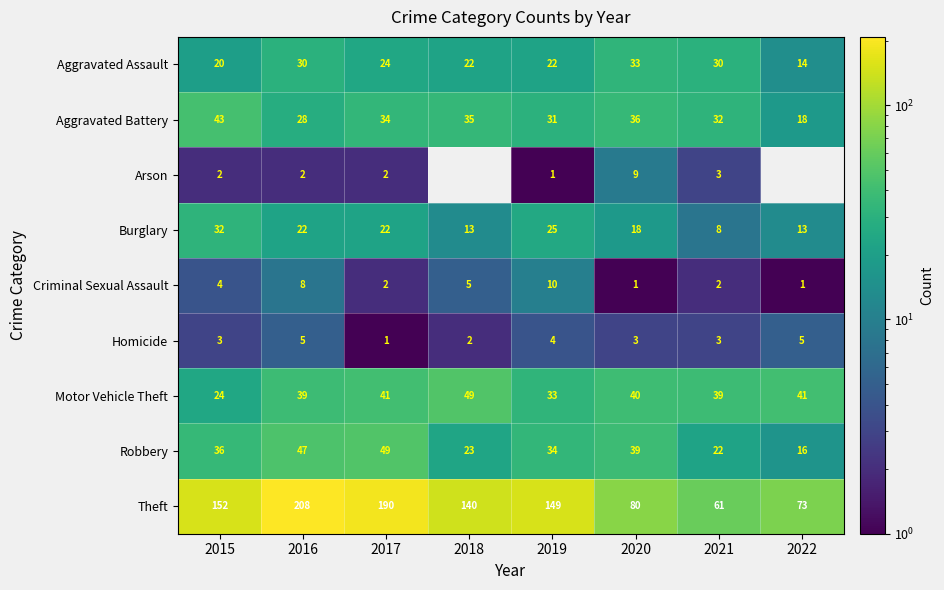

Count the Criminal Sexual Assault values in the range 2 to 8.

5